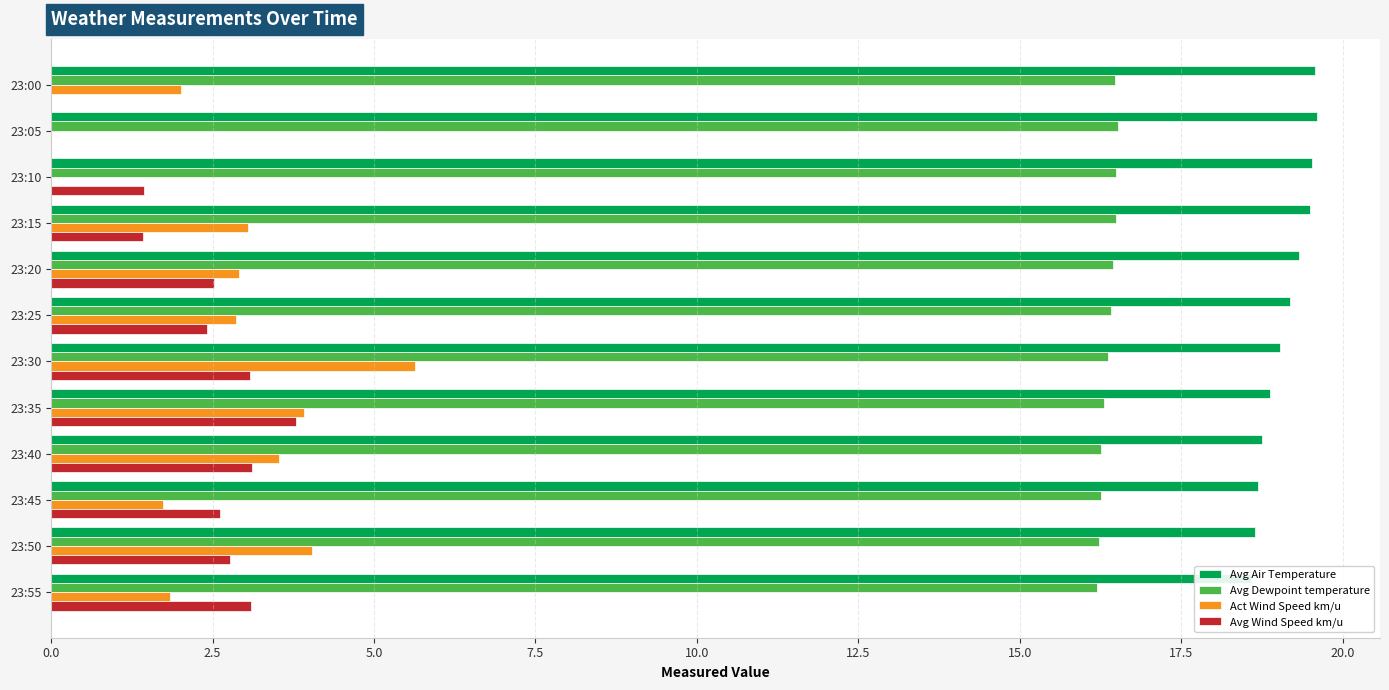

Which series has the largest total across all categories?

Avg Air Temperature